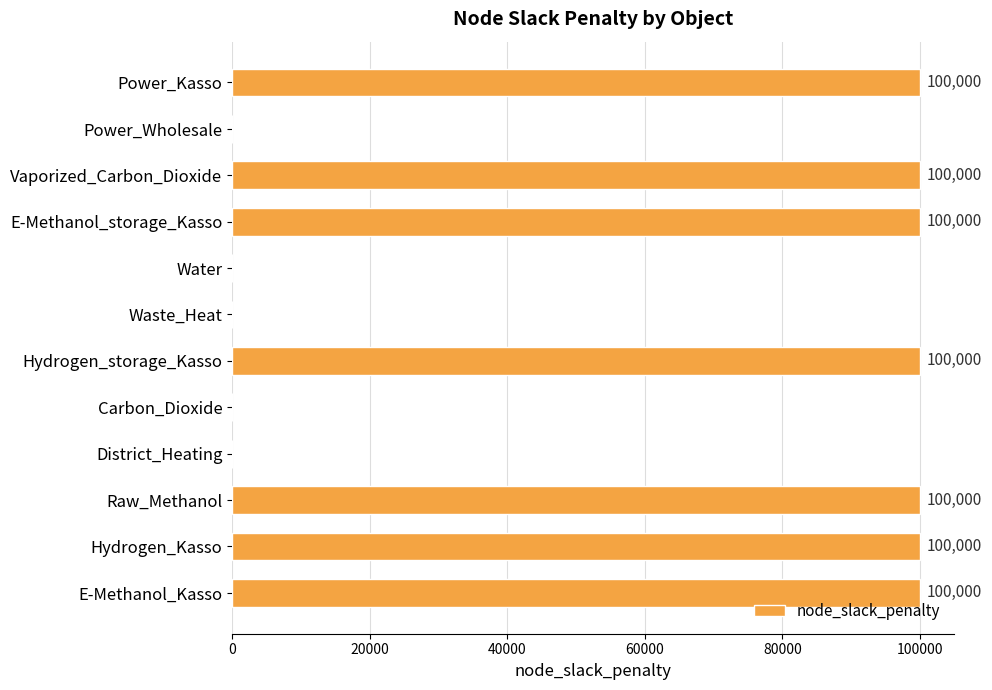

What is the sum of all values?

700000